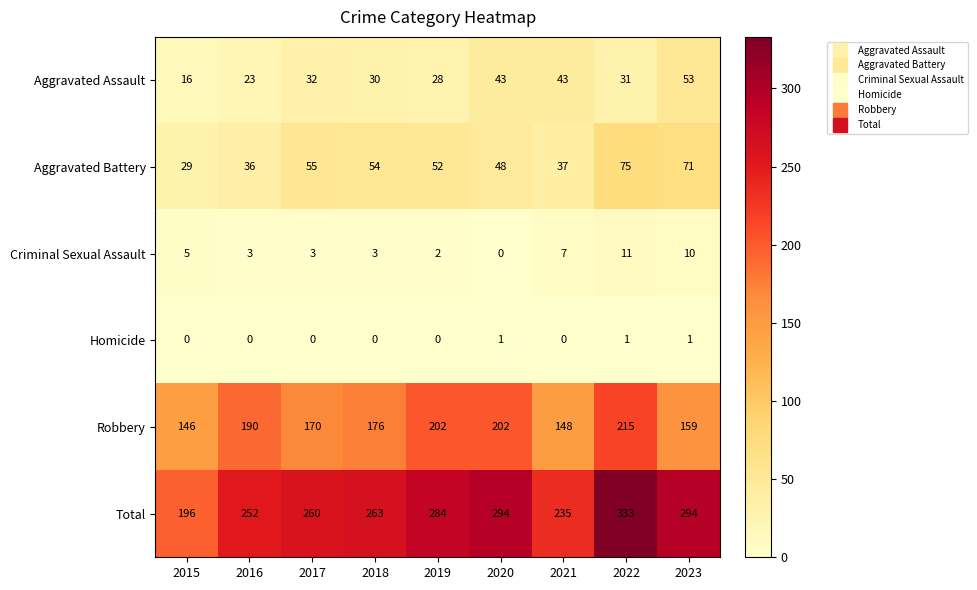

Between 2015 and 2021, which series saw the biggest shift?

Total